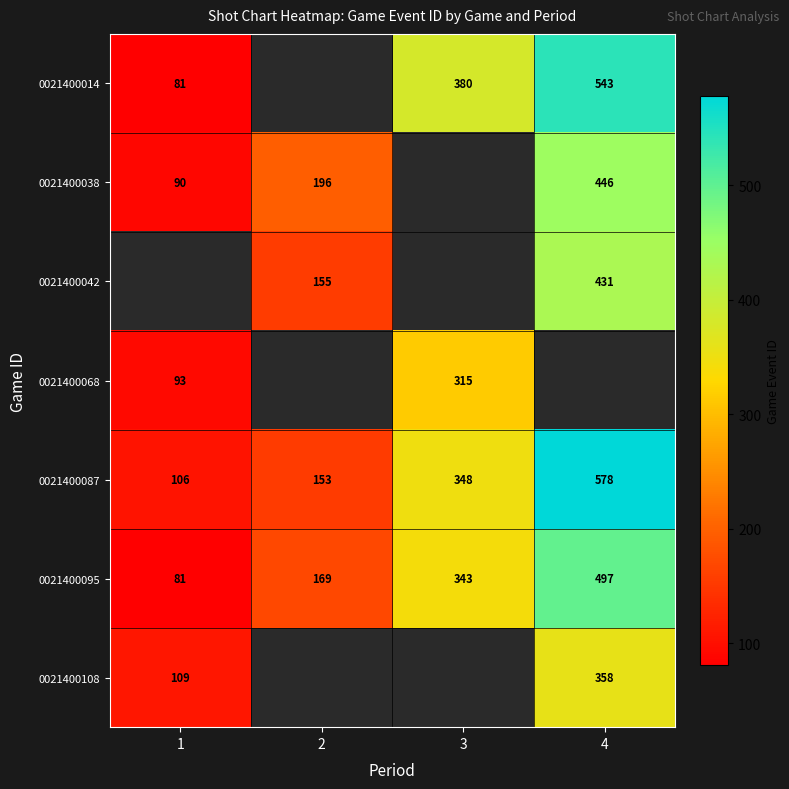

Is it true that 0021400042 equals 155 at 2?

True